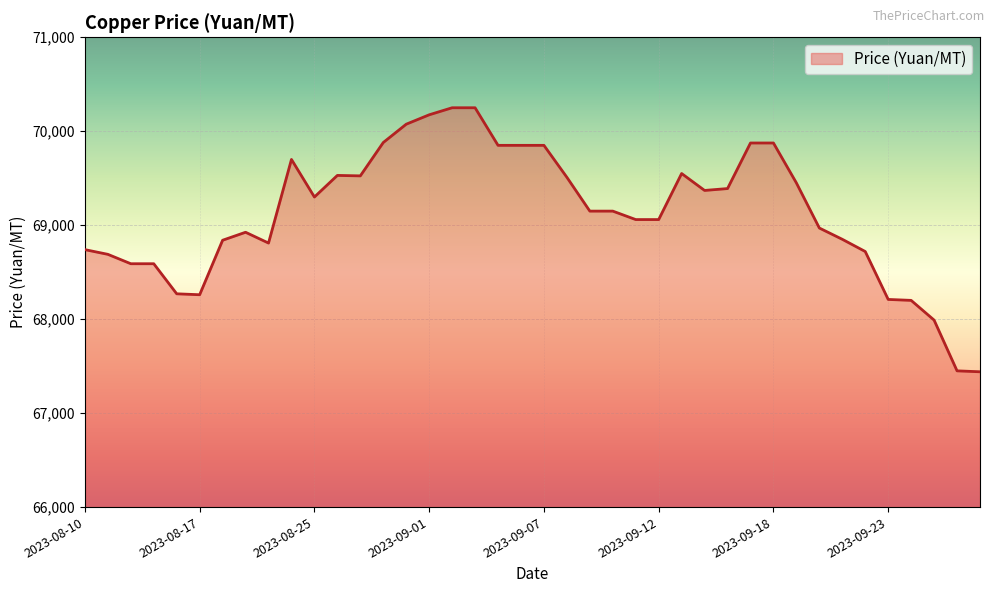

What is the smallest value displayed?

67440